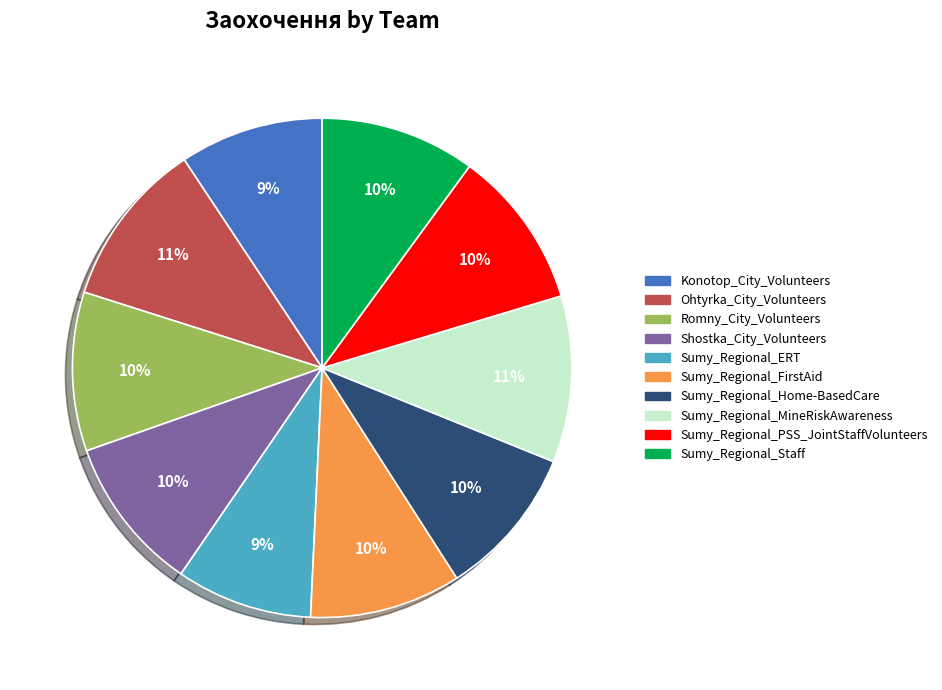

How many segments does this pie chart have?

10